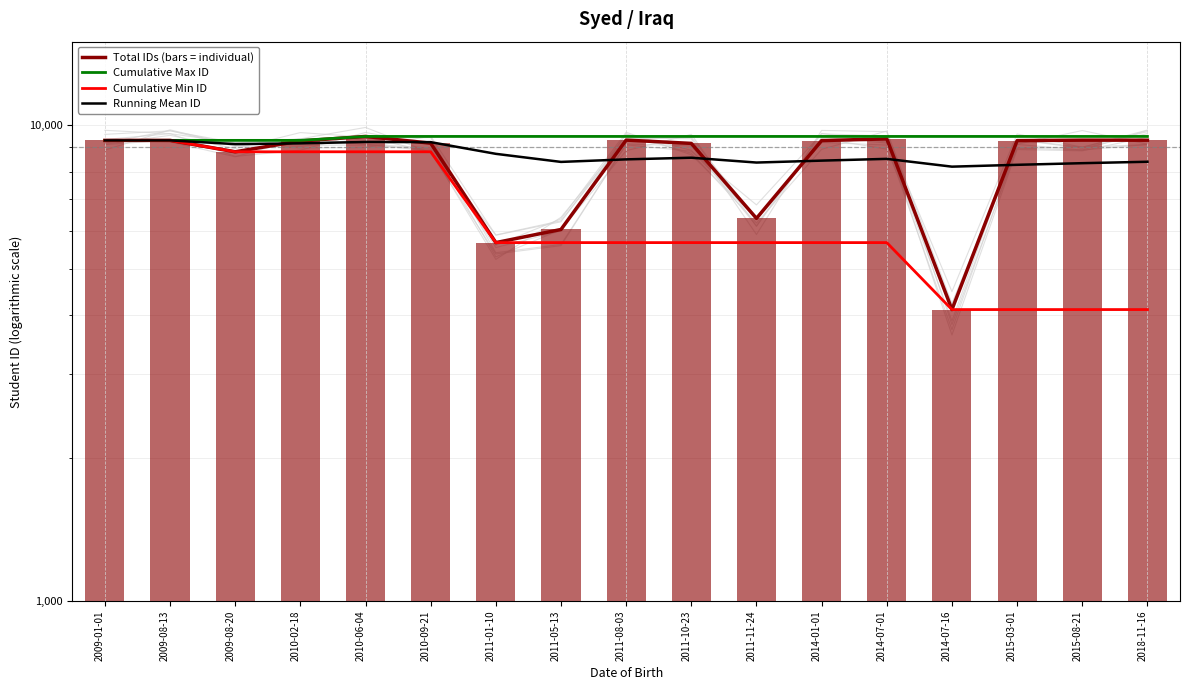

What is the total value across all series at 2014-01-01?

32877.3